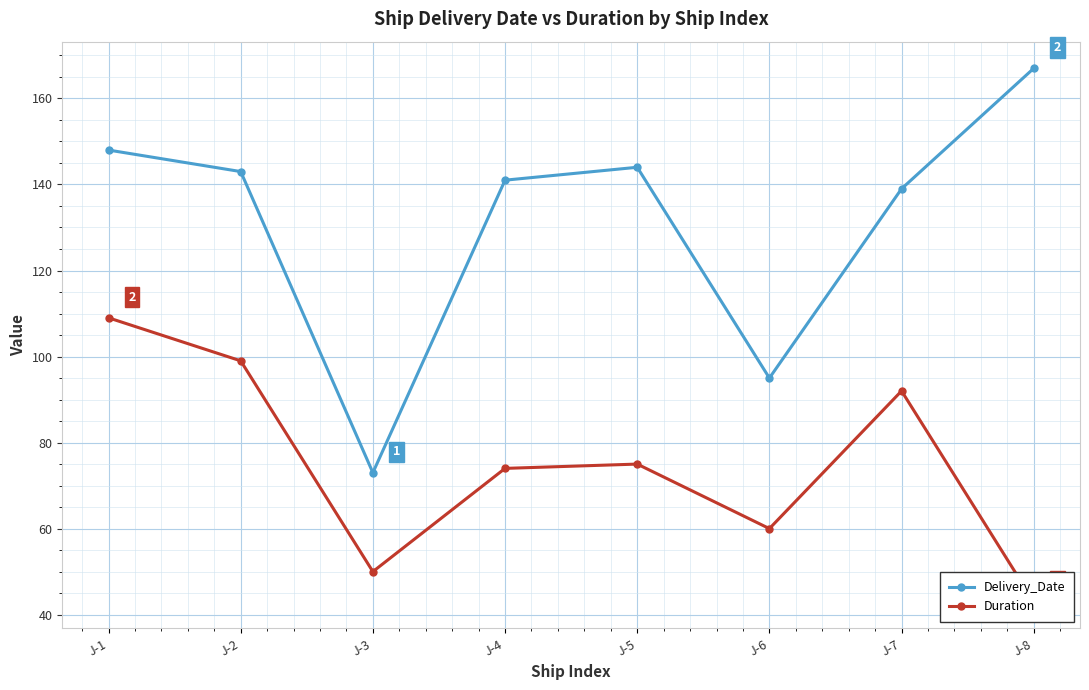

Between J-7 and J-8, which series saw the biggest shift?

Duration